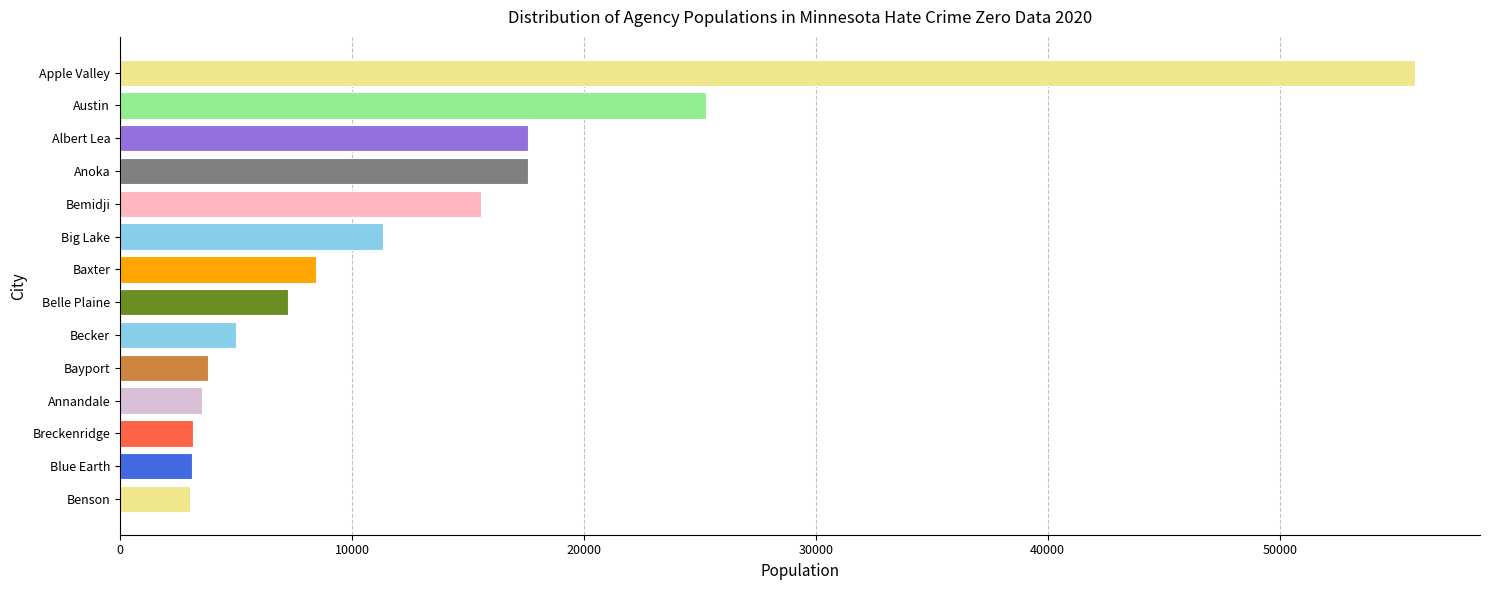

How many data points are less than 8447?

7